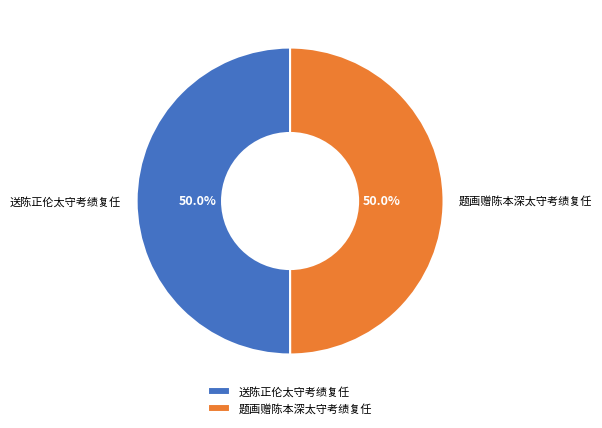

Is it true that 题画赠陈本深太守考绩复任 is 50% of the pie?

True